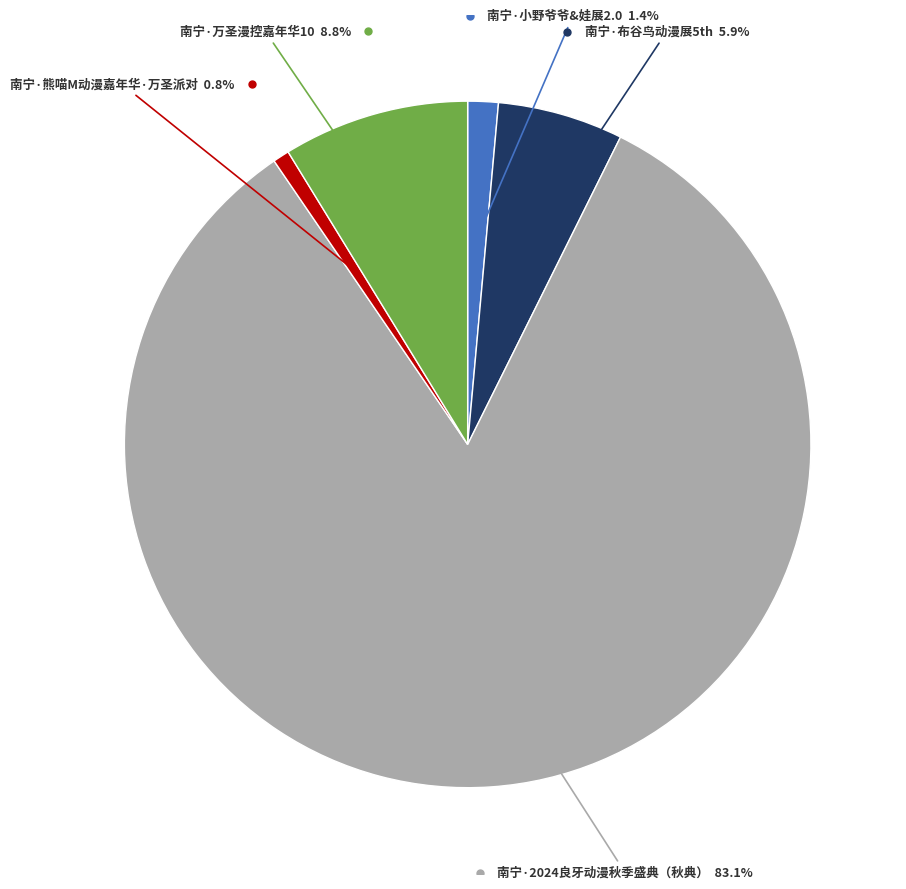

Is there any slice that represents more than half of the pie?

Yes